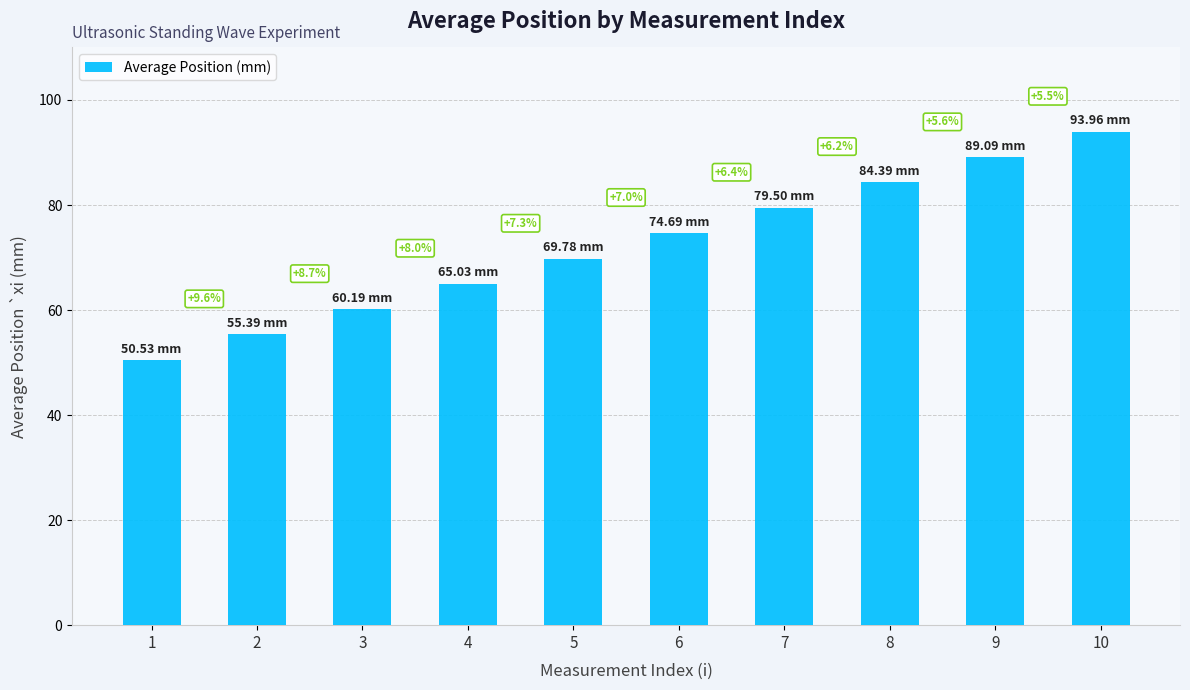

At which label does the data first exceed 74?

6